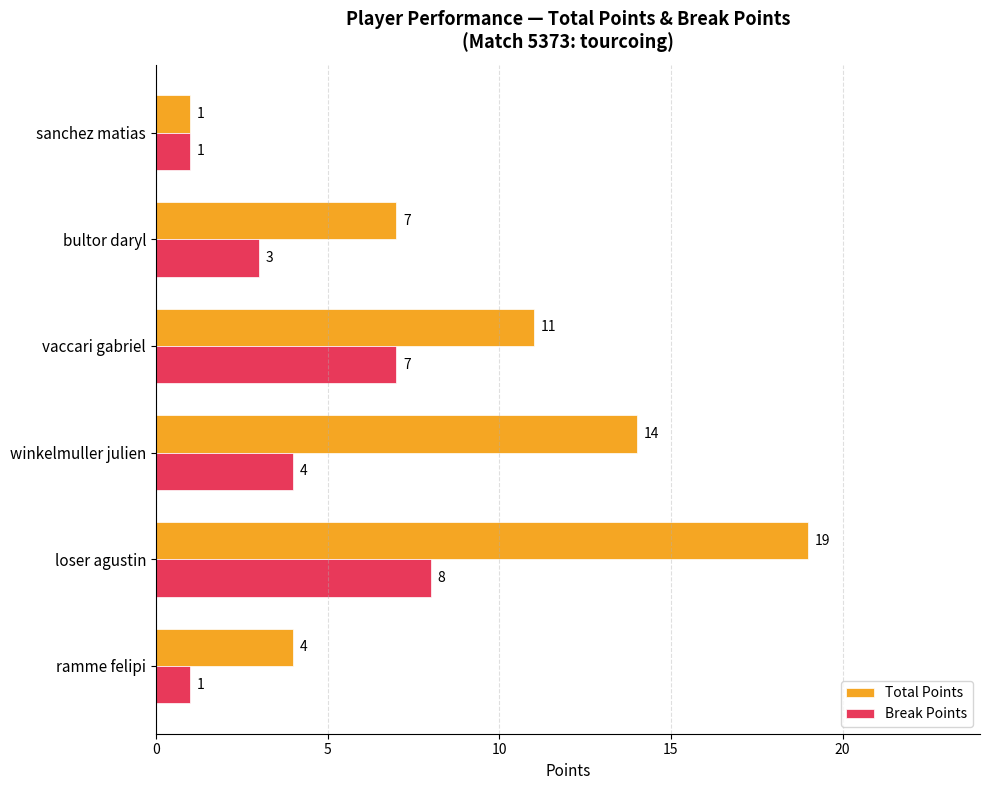

Count the Total Points values in the range 4 to 14.

4